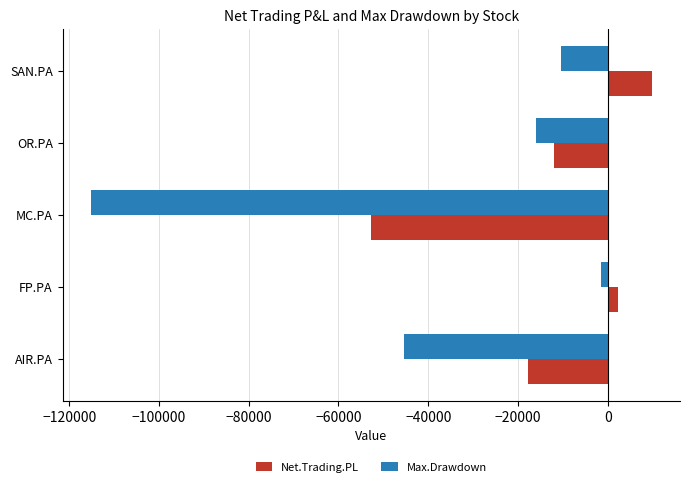

Which series has the widest spread of values?

Max.Drawdown